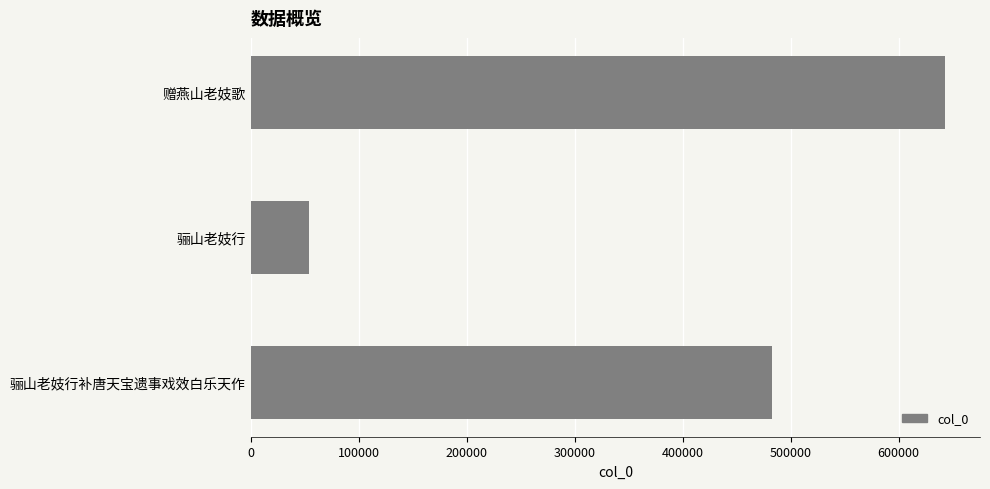

What value does the data have at 骊山老妓行补唐天宝遗事戏效白乐天作, to the nearest 50?

482500